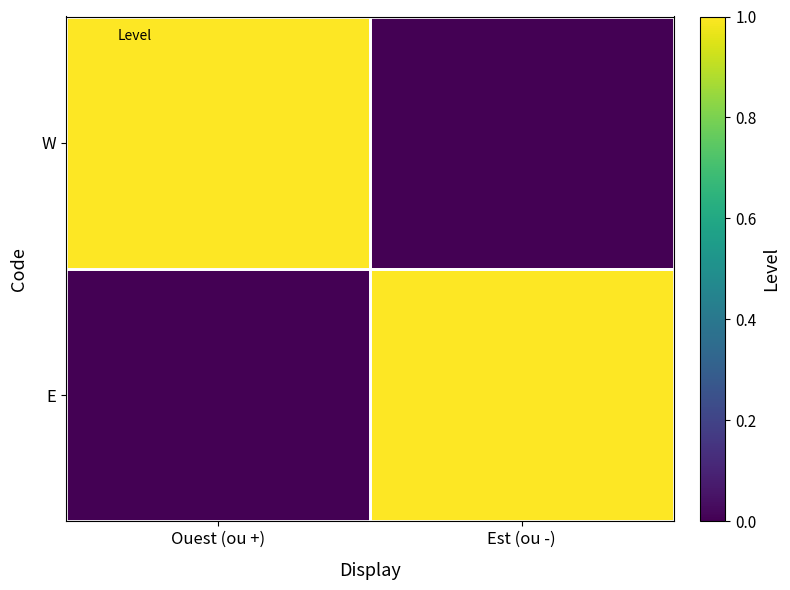

Which has a higher value, Ouest (ou +) or Est (ou -)?

Ouest (ou +)